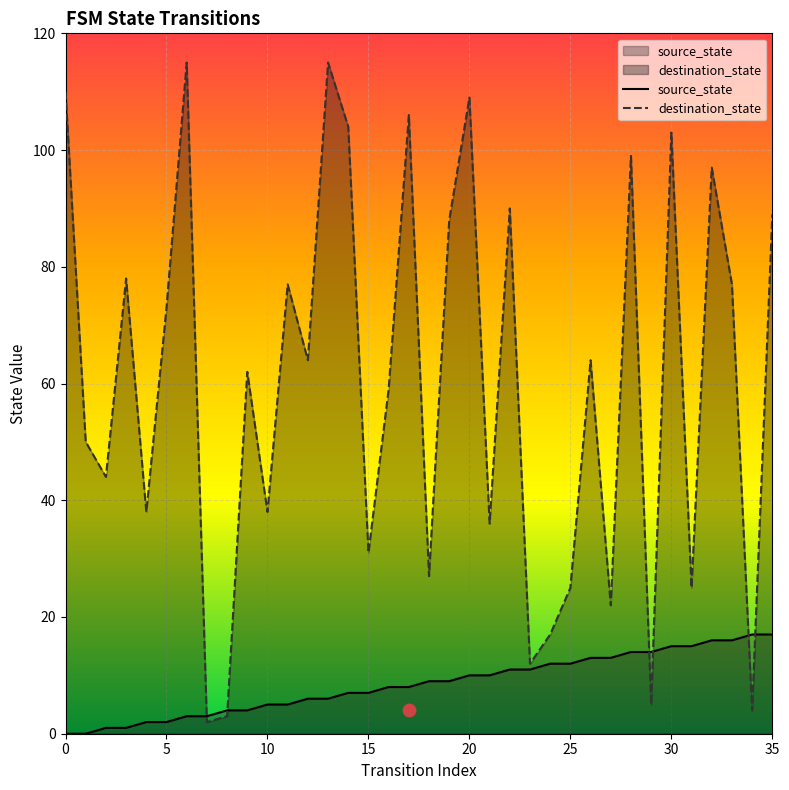

Which series contains the highest Y value?

destination_state